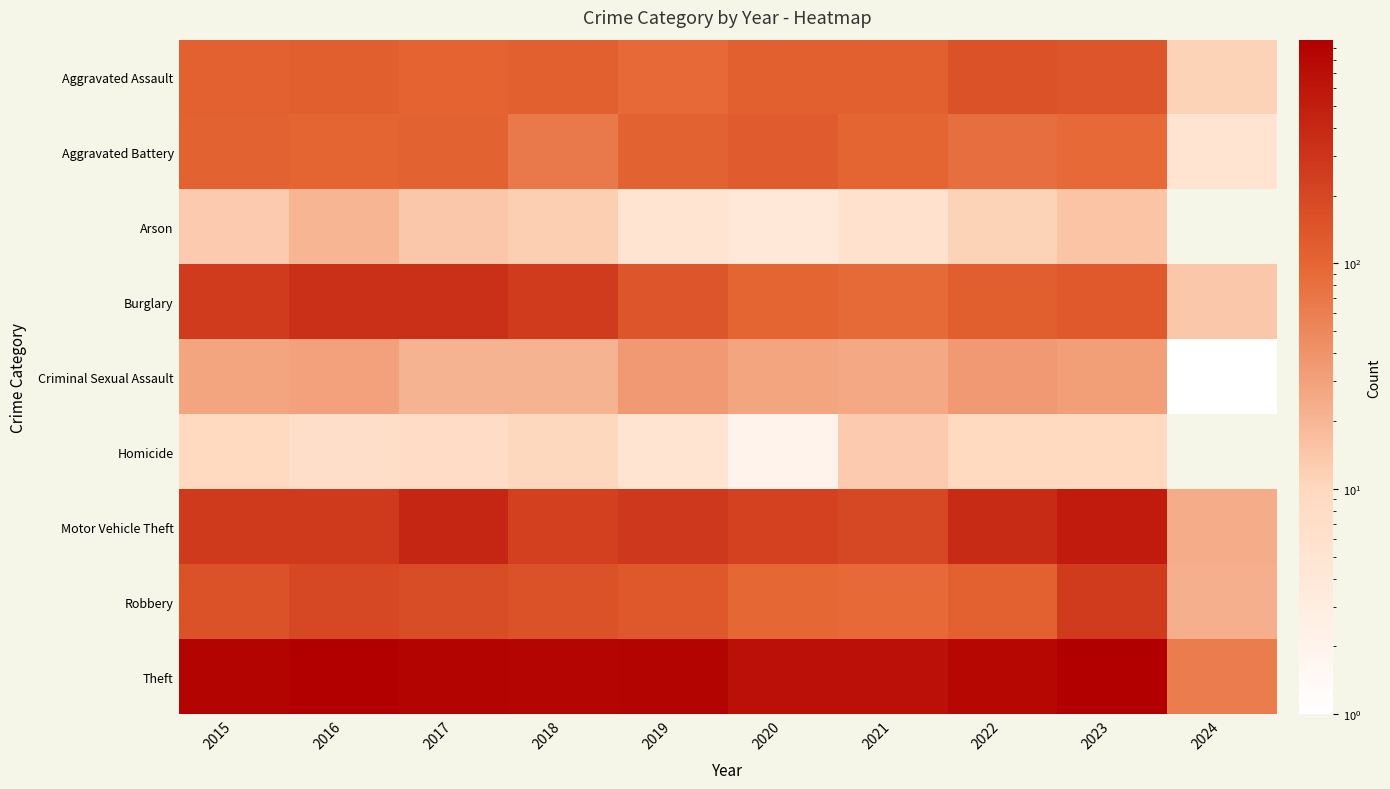

What is the greatest value displayed?

984.0